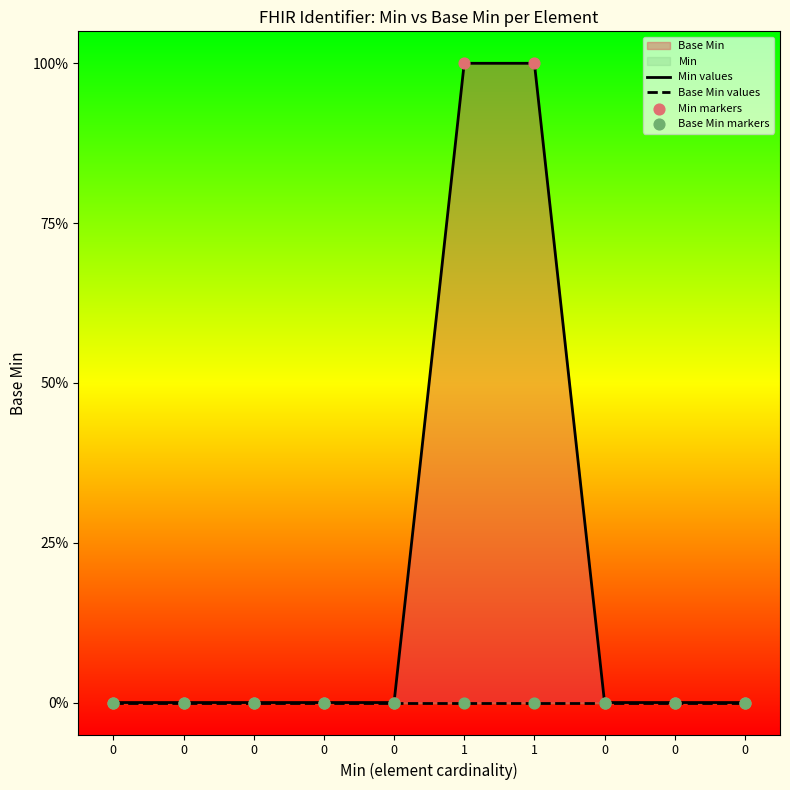

Which series contains the lowest Y value?

Min values